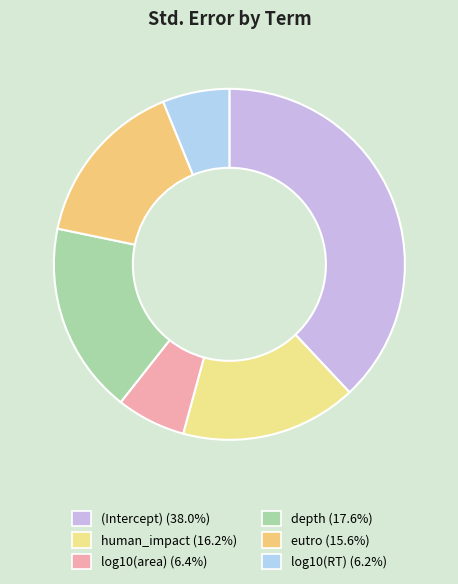

What percentage is NOT represented by eutro?

84.4%